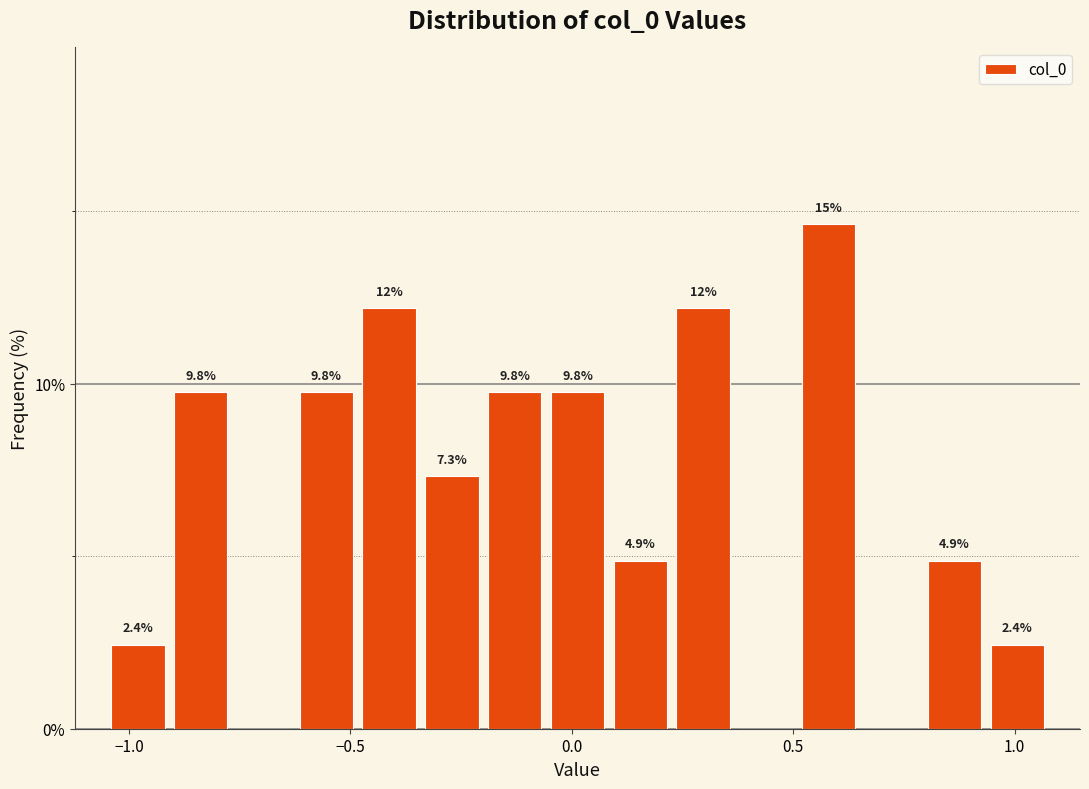

Read against the x-axis, roughly where is the centre of the tallest bar?

0.60